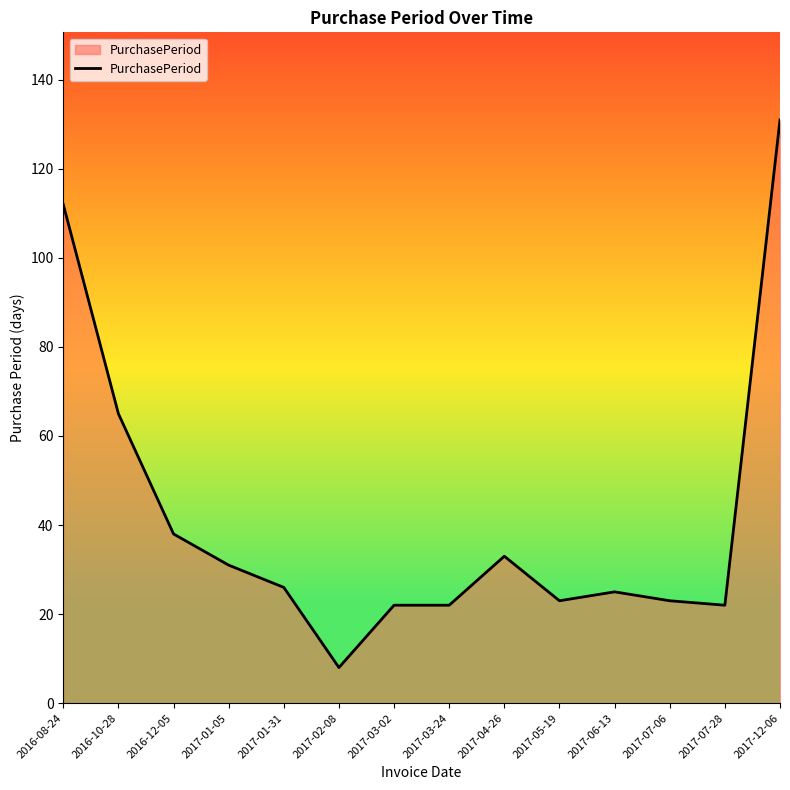

What value does the data have at 2017-01-05, to the nearest 5?

30